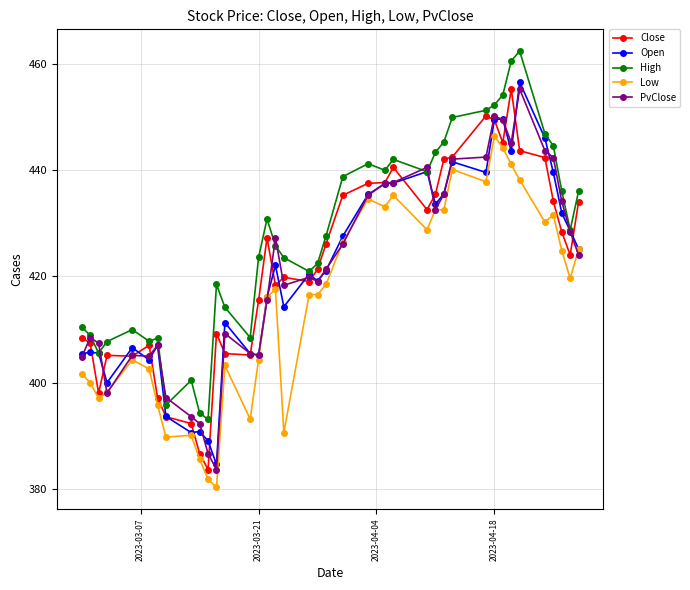

True or false: Low has more than 0 points higher than both neighbors.

True